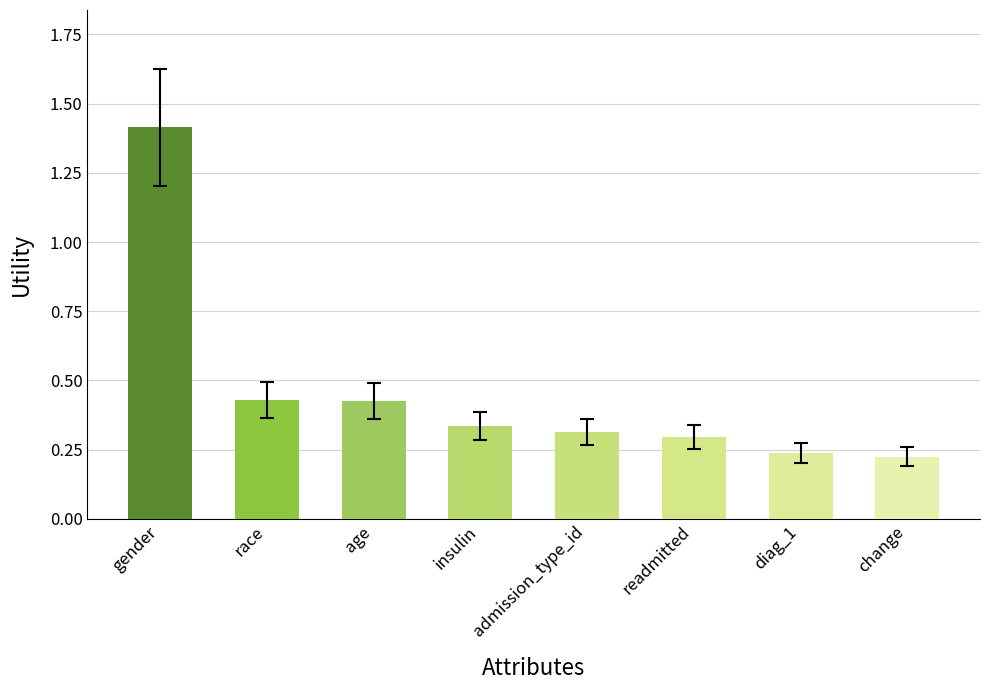

What is the change in value from gender to insulin?

-1.1